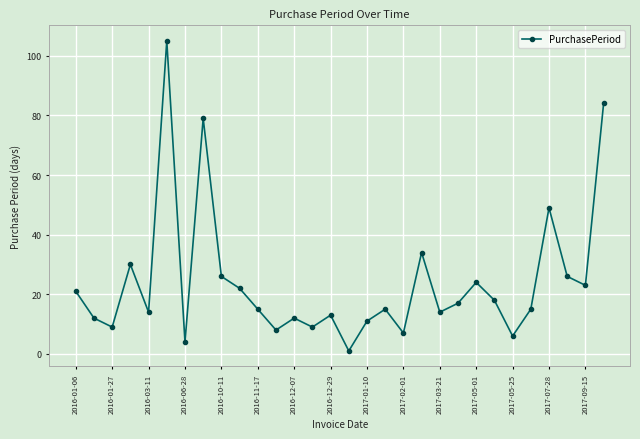

What is the difference between the maximum and minimum values?

104